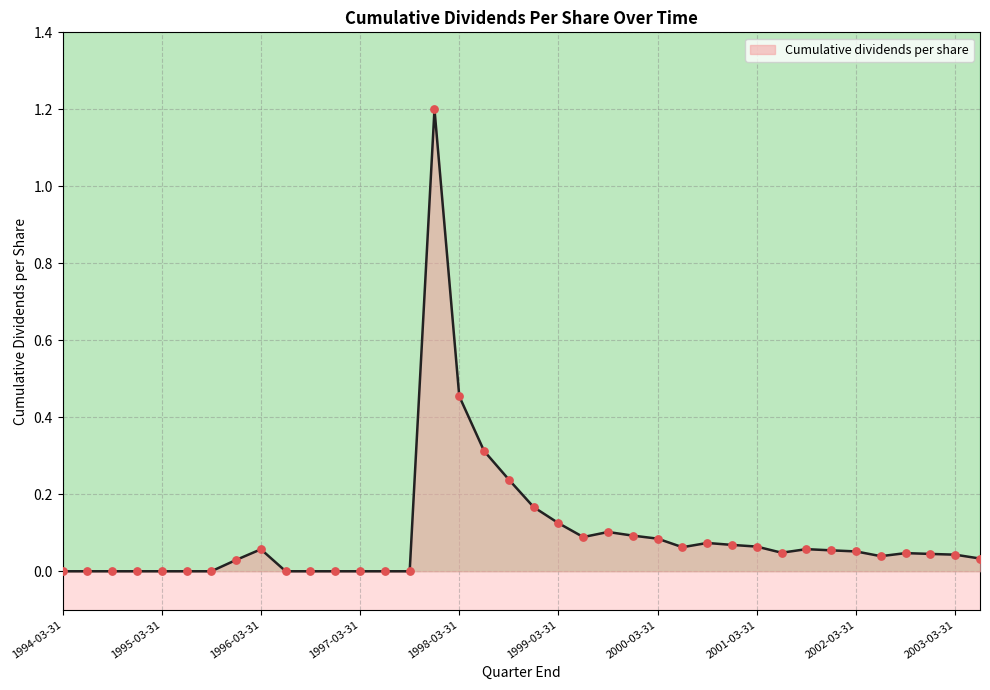

What is the difference between the maximum and minimum values?

1.2